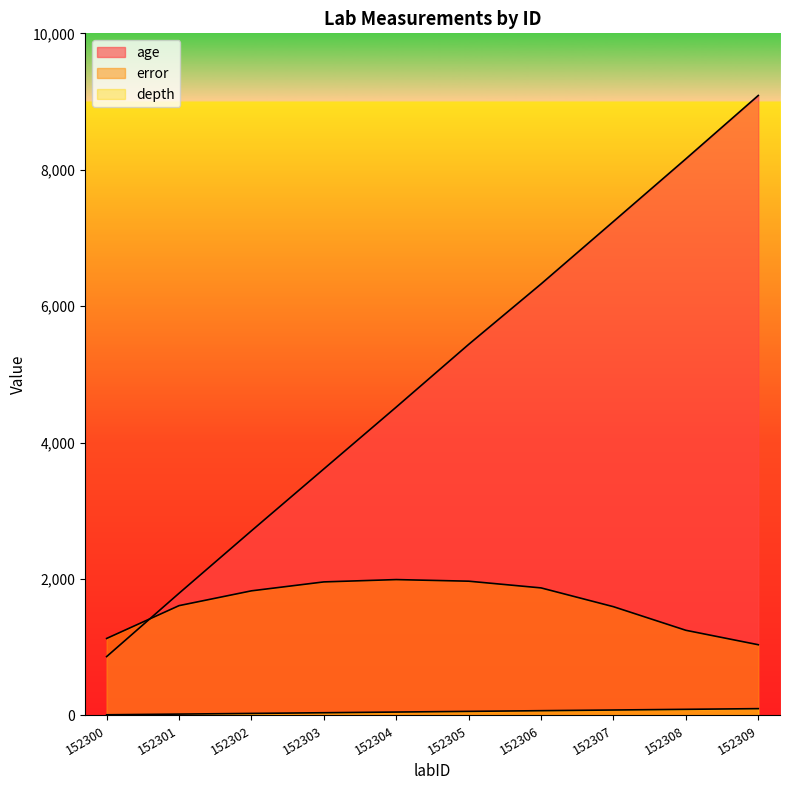

Rank the series at 152305 from lowest to highest value.

depth, error, age